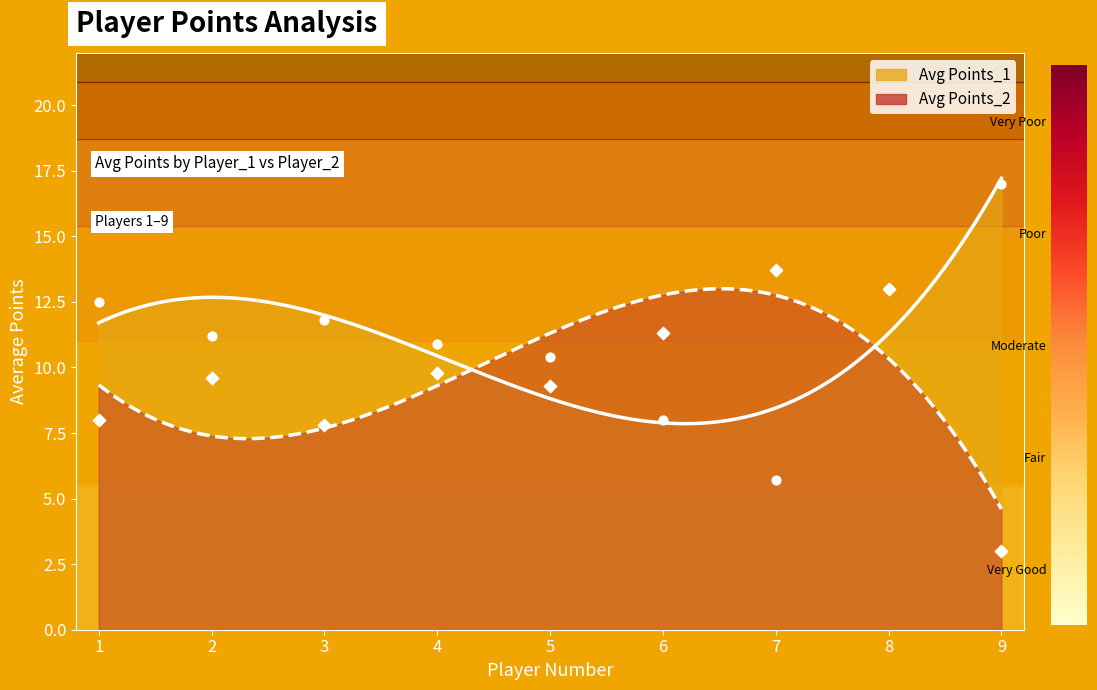

Which series has the largest total across all categories?

Avg Points_1